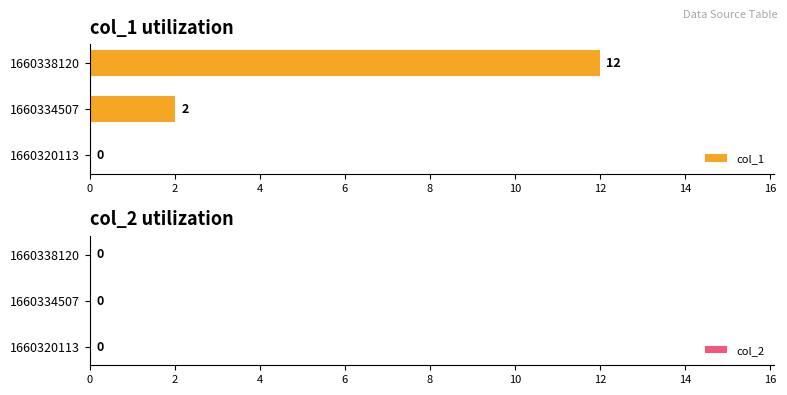

What is the change in value from 1660320113 to 1660334507?

+2